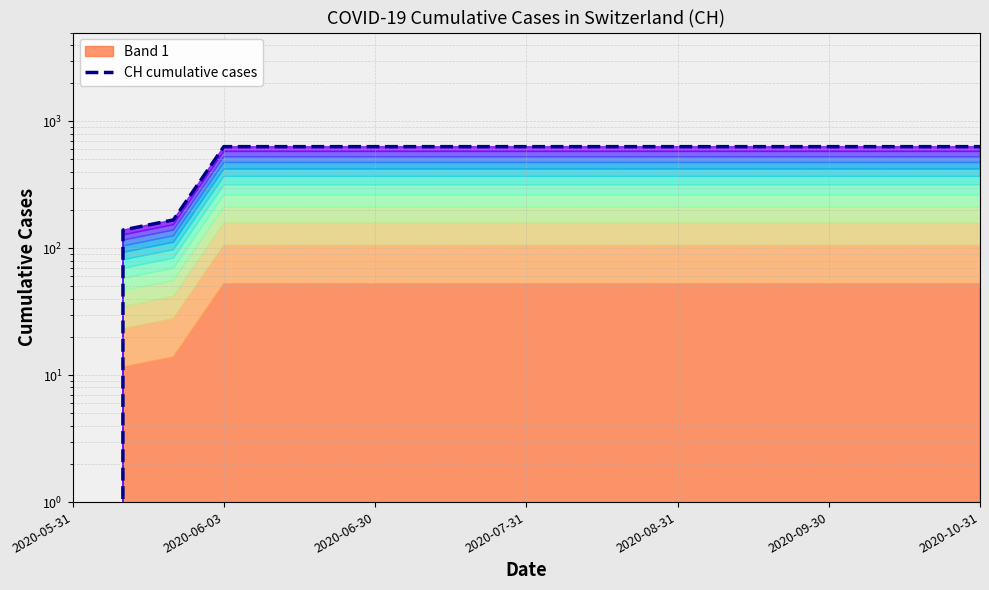

What is the greatest value displayed?

631